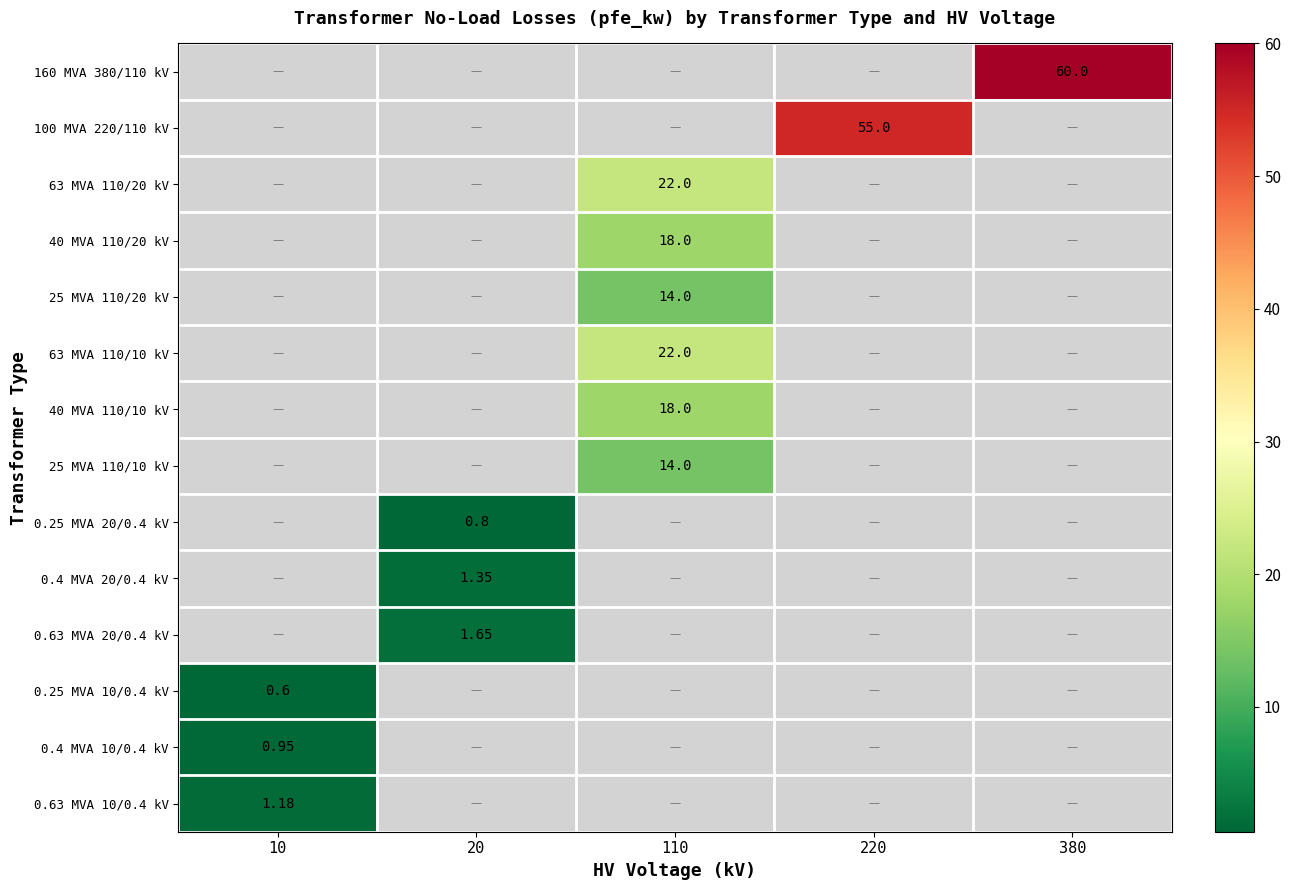

What is the maximum value for 160 MVA 380/110 kV?

60.0